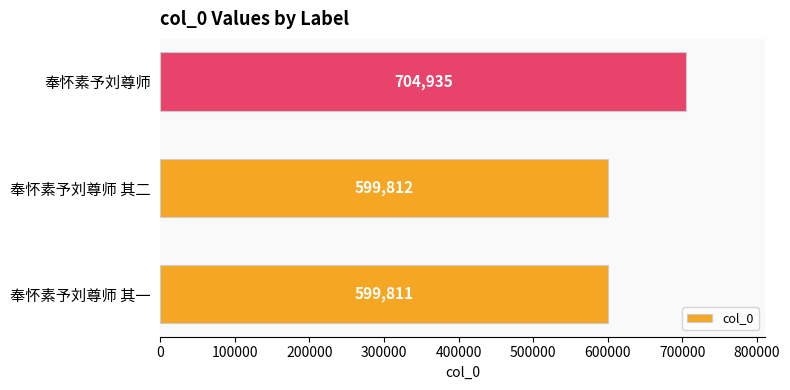

Rank the categories by value from highest to lowest.

奉怀素予刘尊师, 奉怀素予刘尊师 其二, 奉怀素予刘尊师 其一